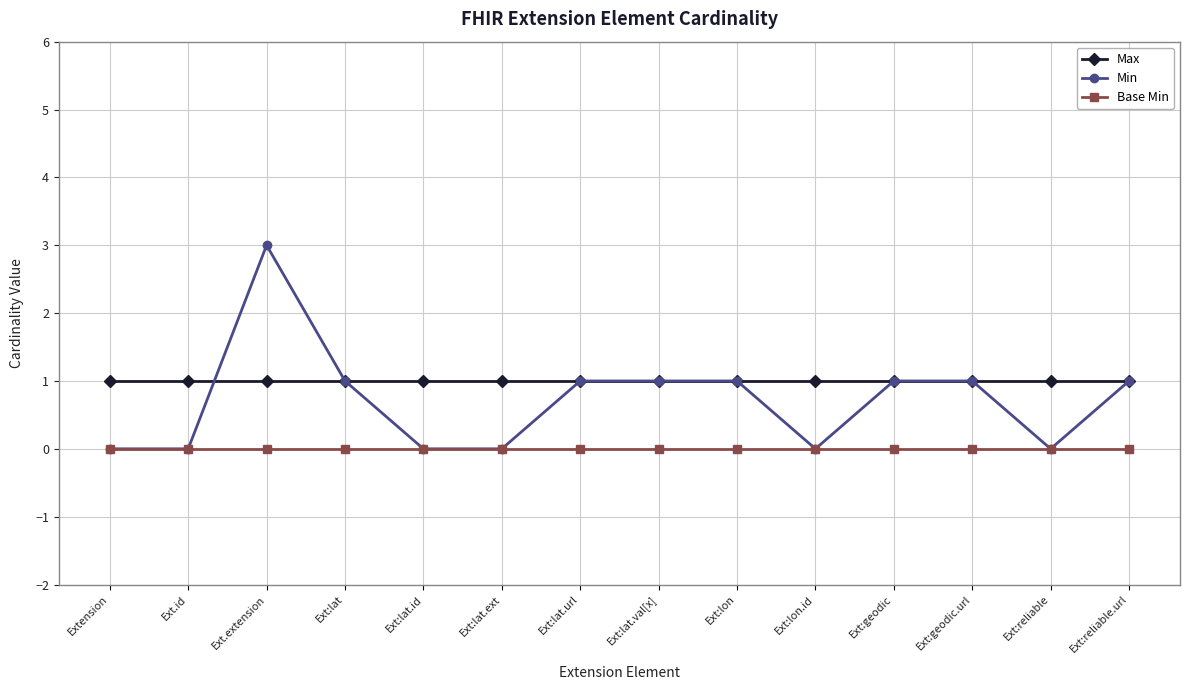

What position from the left is Ext:reliable?

13